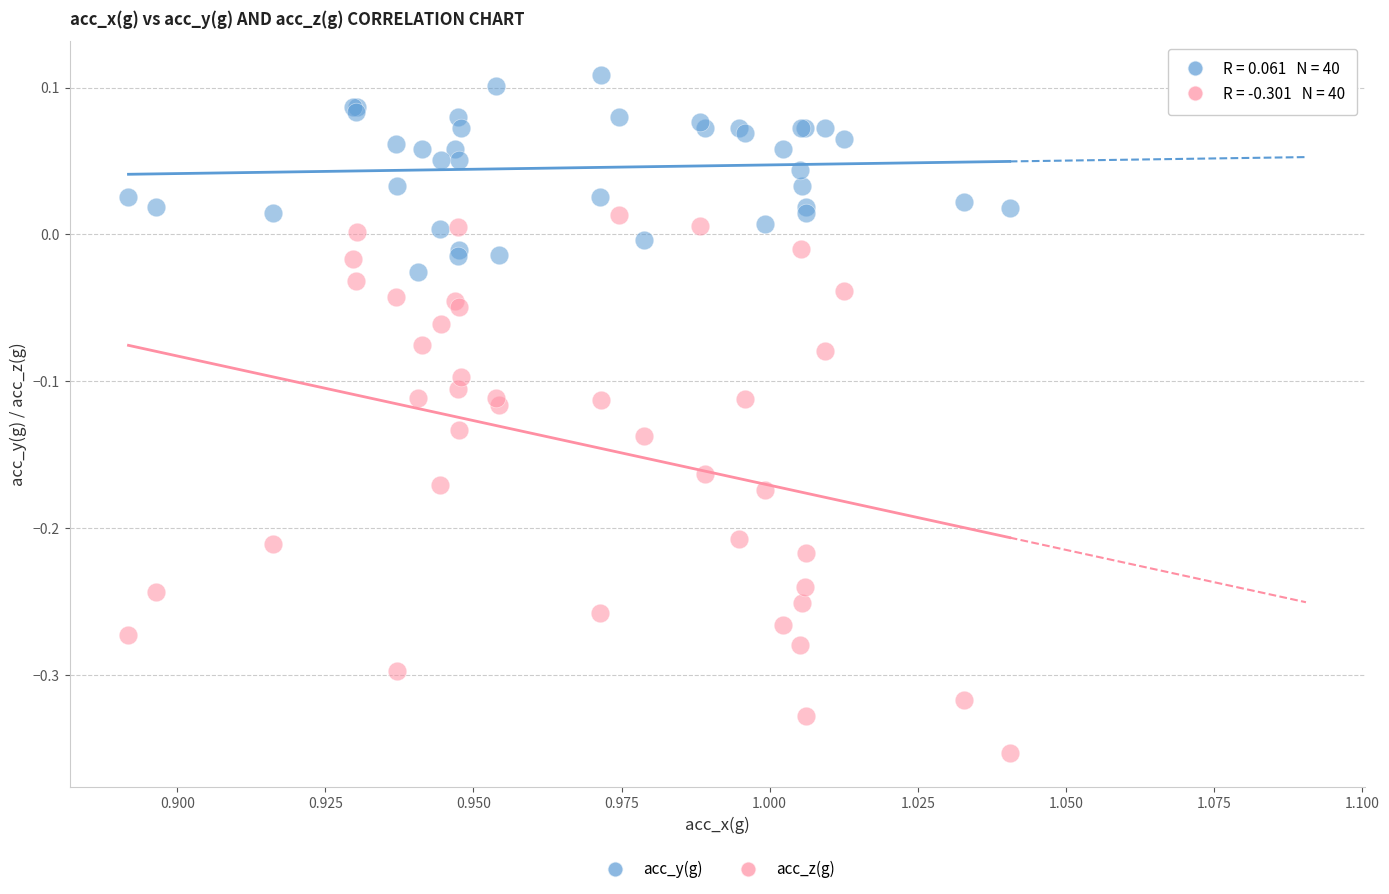

Which series has the widest spread of Y values?

acc_z(g)